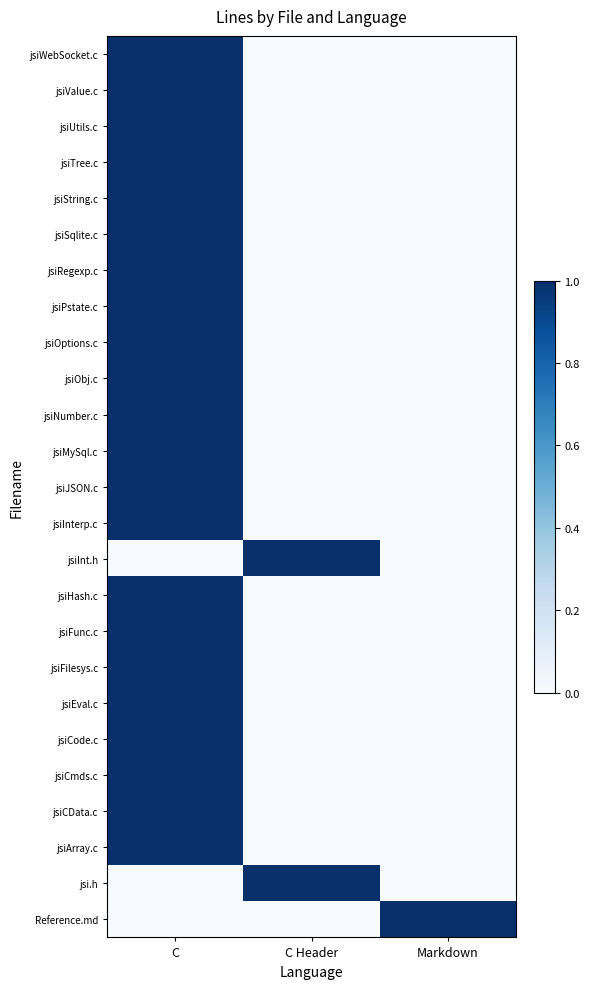

What is the greatest value displayed?

1